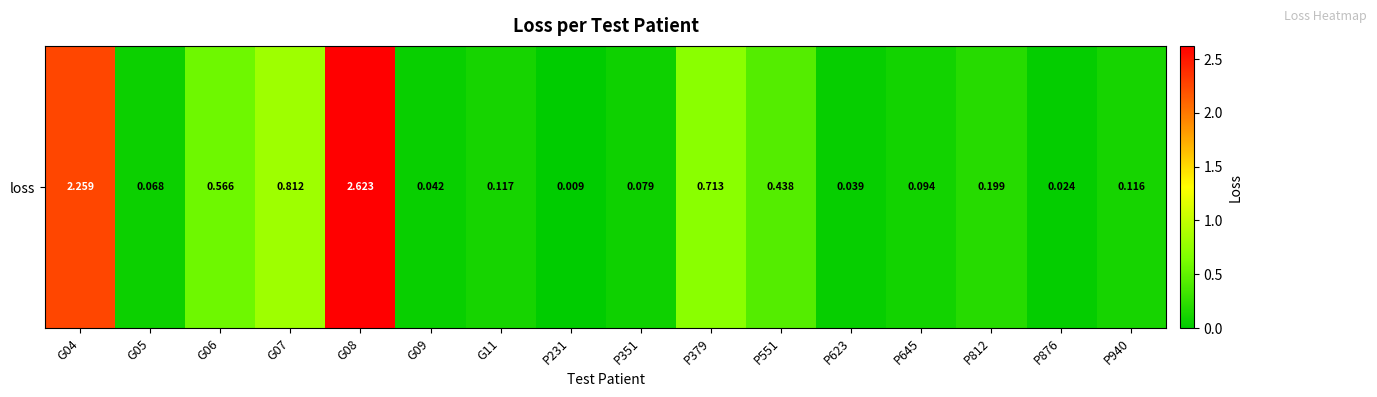

Which has a higher value, G07 or P551?

G07